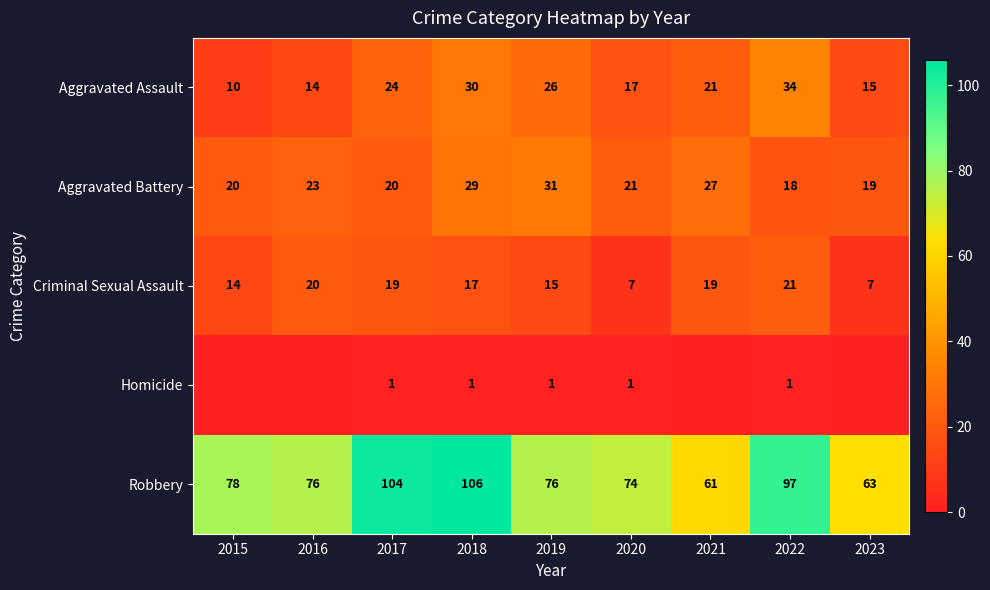

At 2017, list the series in order from largest to smallest.

Robbery, Aggravated Assault, Aggravated Battery, Criminal Sexual Assault, Homicide